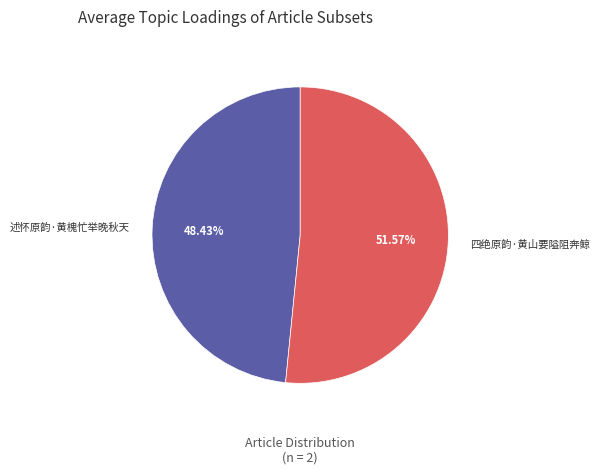

To the nearest percent, what is the combined percentage of 述怀原韵·黄槐忙举晚秋天 and 四绝原韵·黄山要隘阻奔鲸?

100%